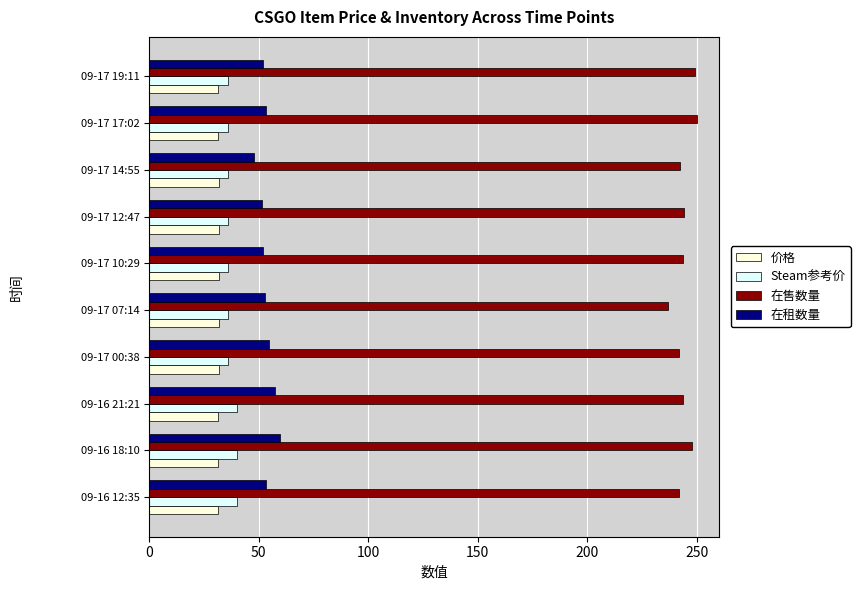

Is it true that 在售数量 equals 241.8 at 09-17 00:38?

True